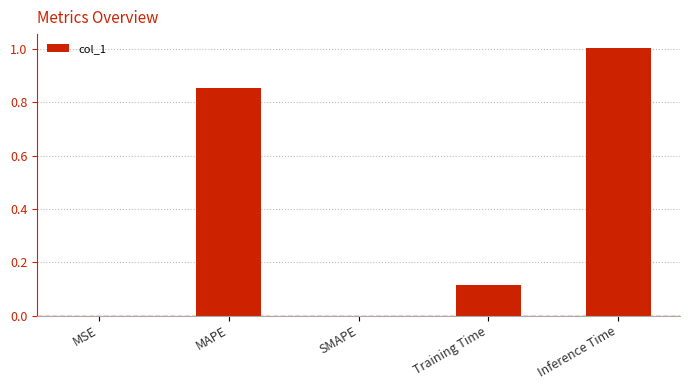

What is the change in value from MAPE to Training Time?

-0.7